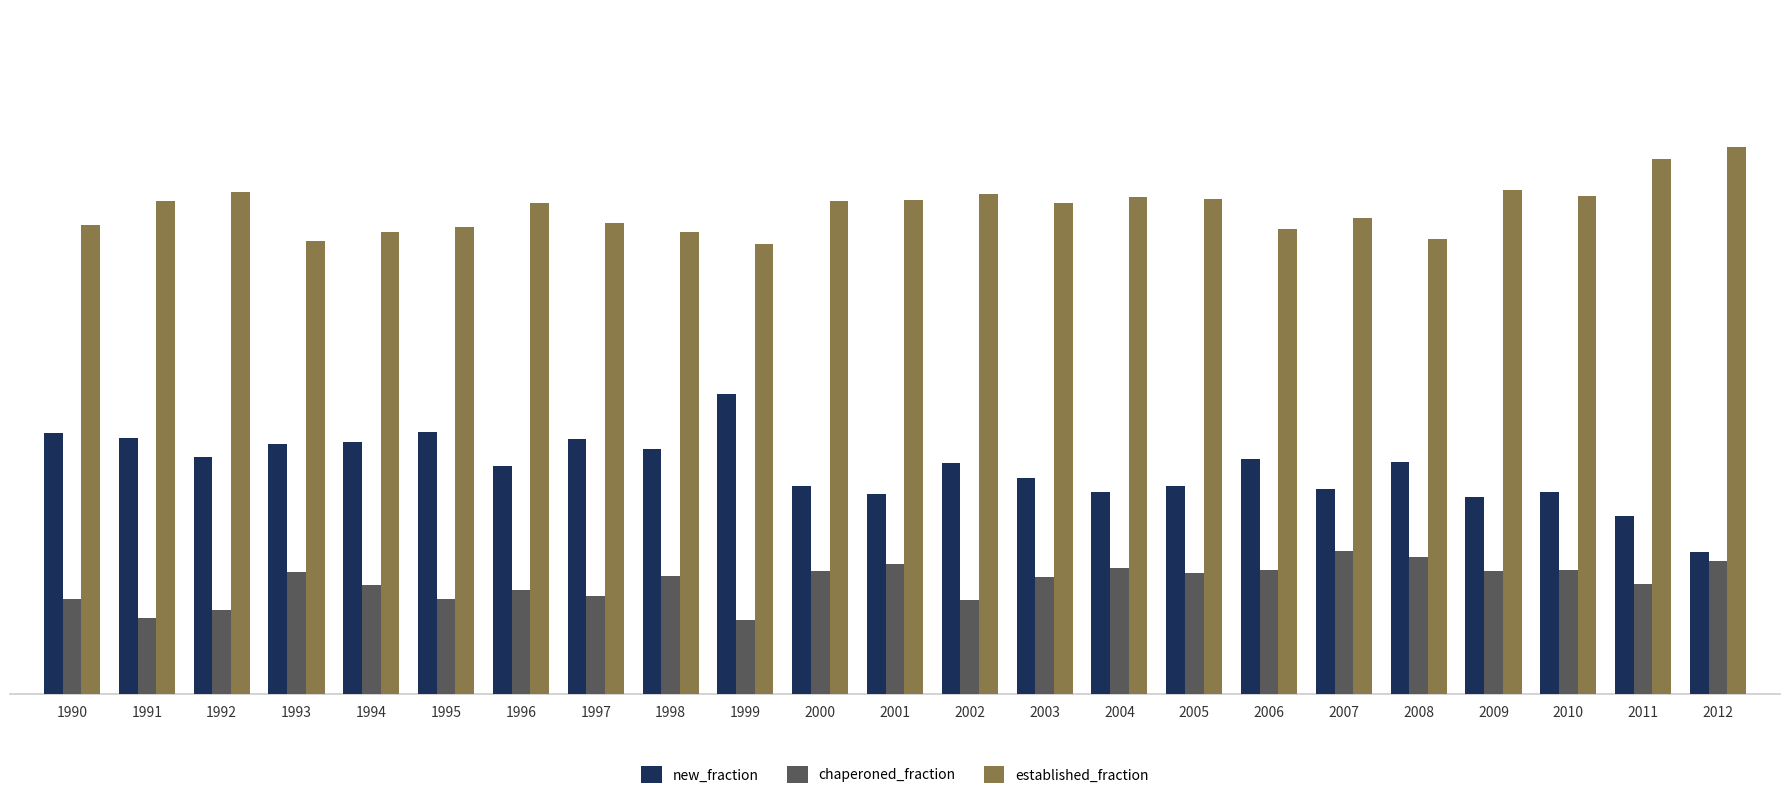

Which series has the largest total across all categories?

established_fraction